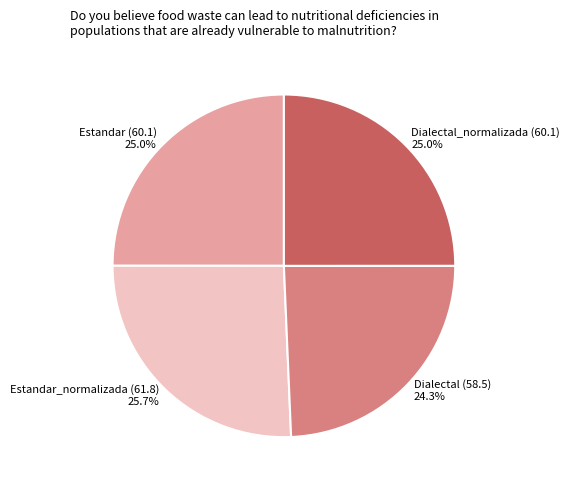

To the nearest percent, what is the average slice percentage?

25%